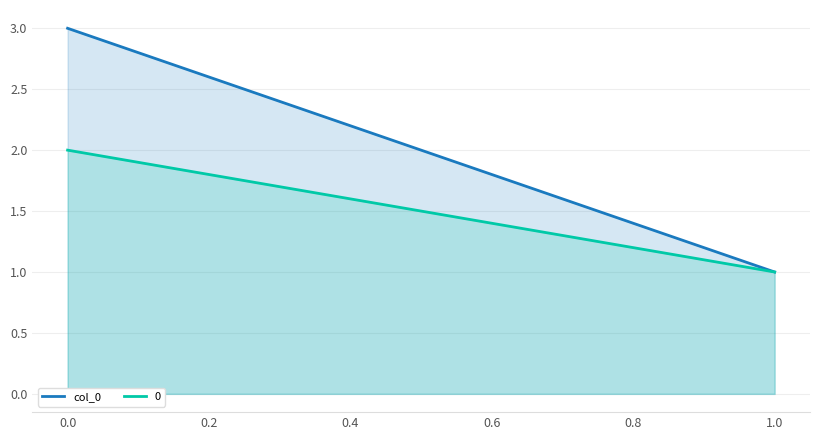

Does the chart have visible grid lines?

Yes